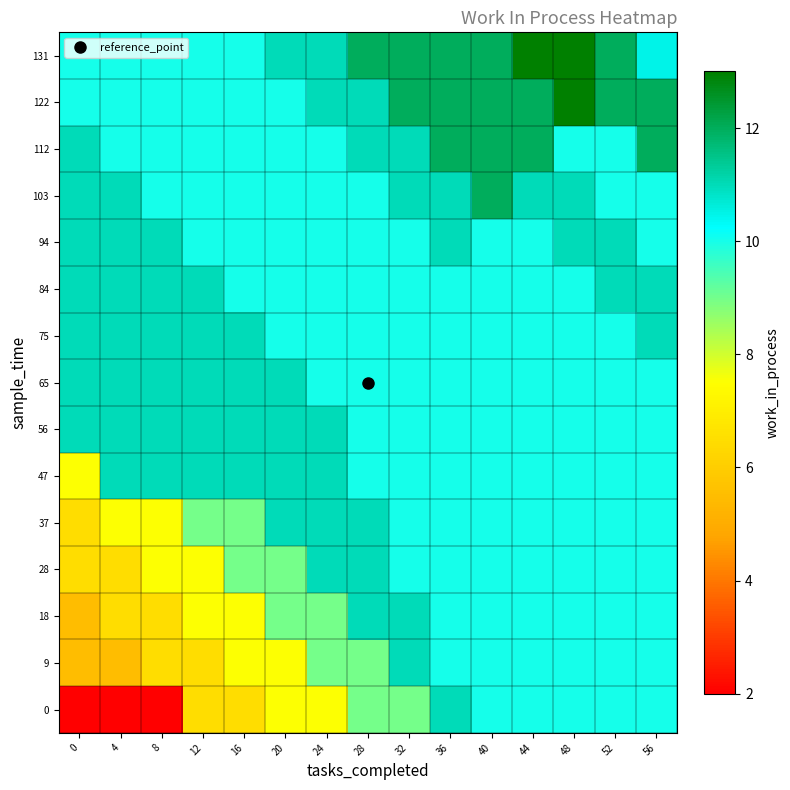

List the series in order of their peak value, highest first.

122, 131, 103, 112, 0, 9, 18, 28, 37, 47, 56, 65, 75, 84, 94